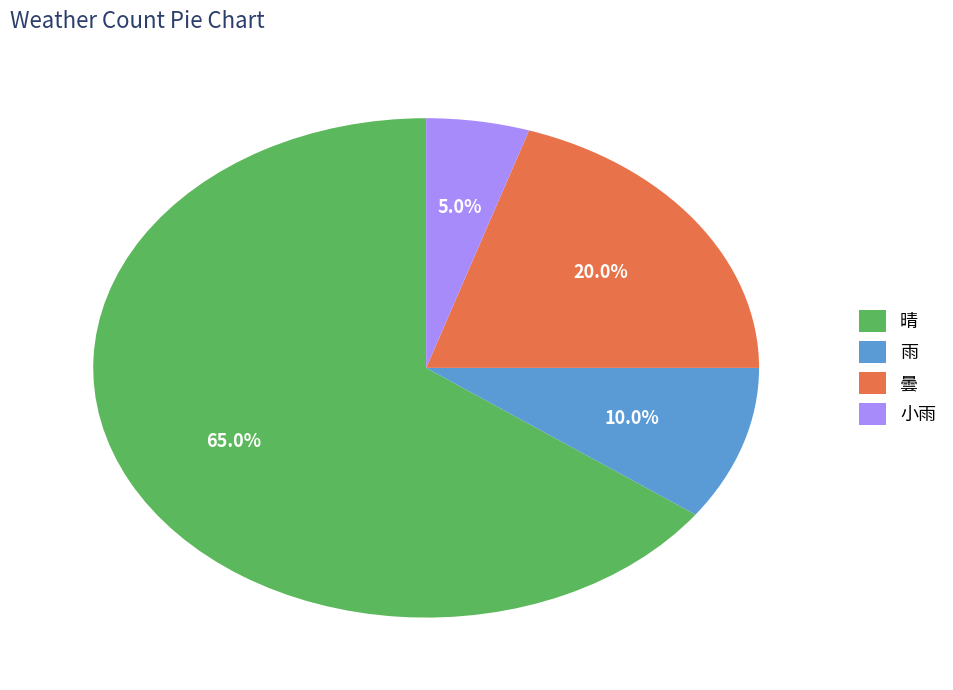

Between 晴 and 小雨, which is larger?

晴